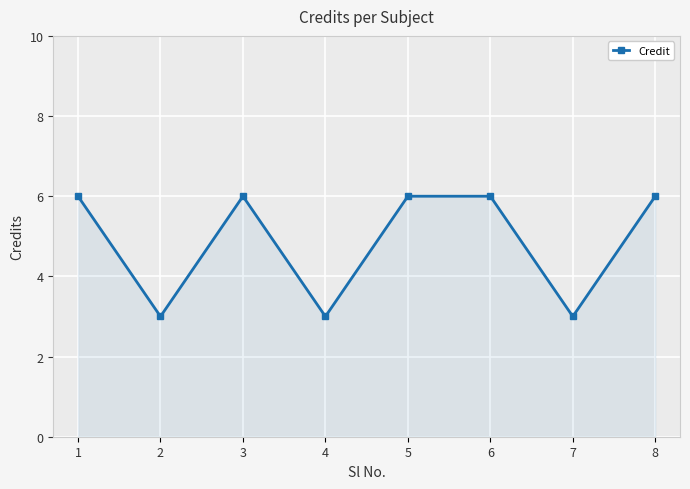

What is the sum of the values at 4 and 5?

9